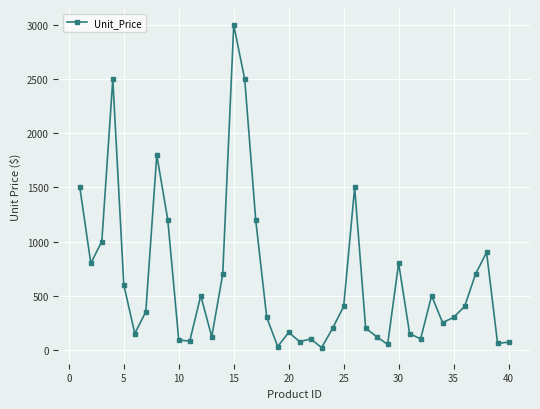

True or false: there are more than 1 points higher than both neighbors.

True